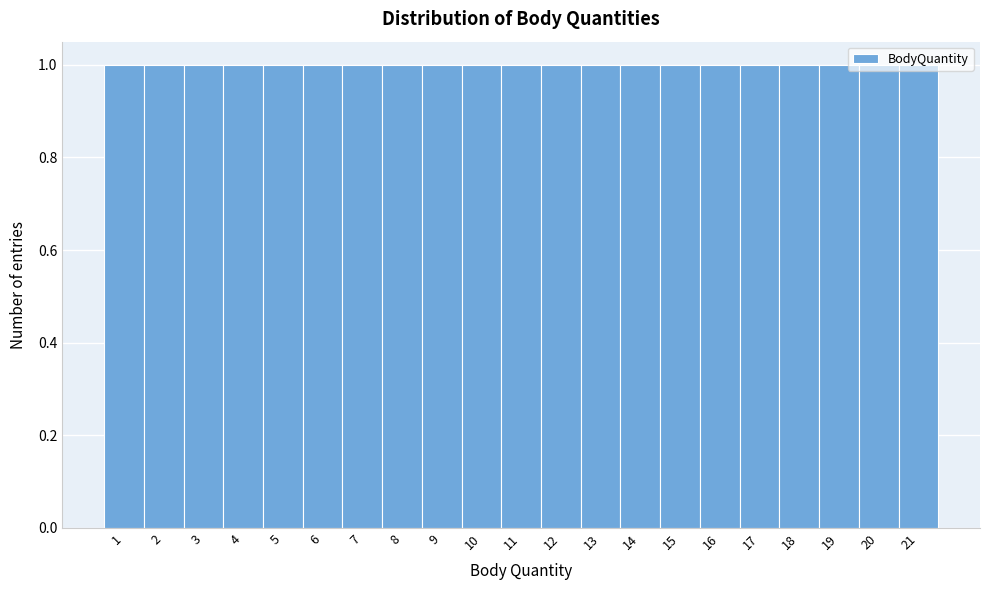

How tall is the bar that spans 19.5 to 20.5 on the x-axis? The values are not printed on the chart, so give them approximately, as read against the axis.

1